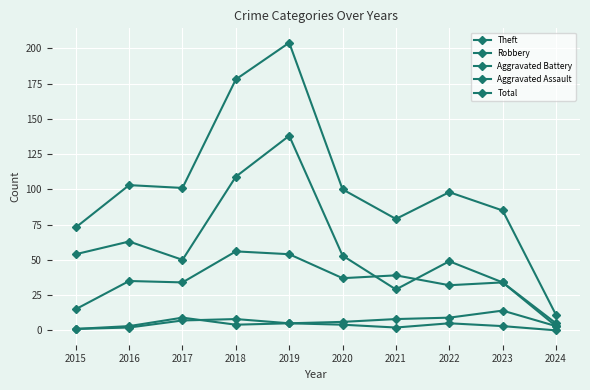

True or false: Robbery and Aggravated Battery intersect in this chart.

False